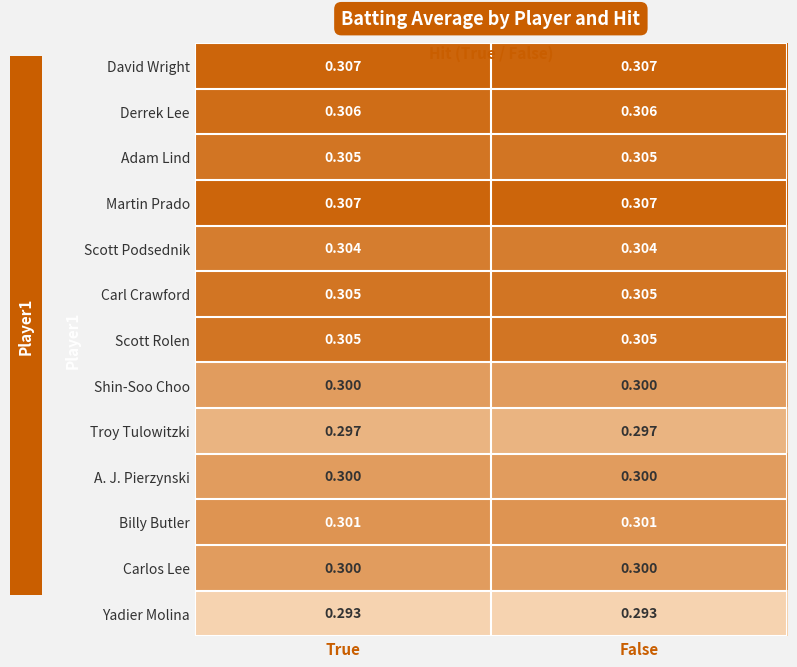

Is the value of Carl Crawford at True greater than the value of Martin Prado at True?

No